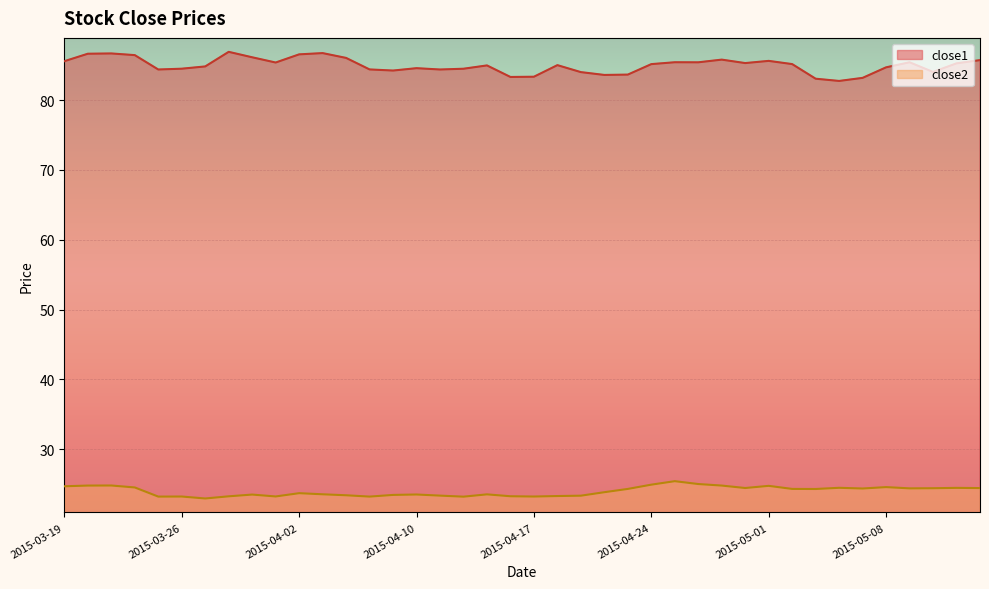

At how many categories does at least one series exceed 58?

40